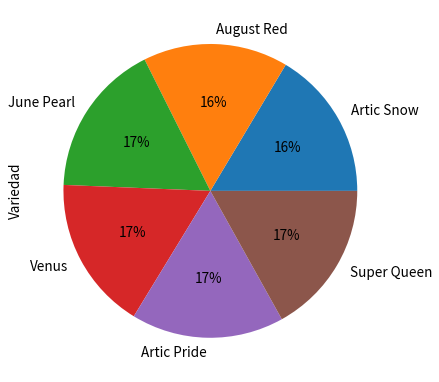

The Super Queen slice represents 28% of the pie. True or false?

False